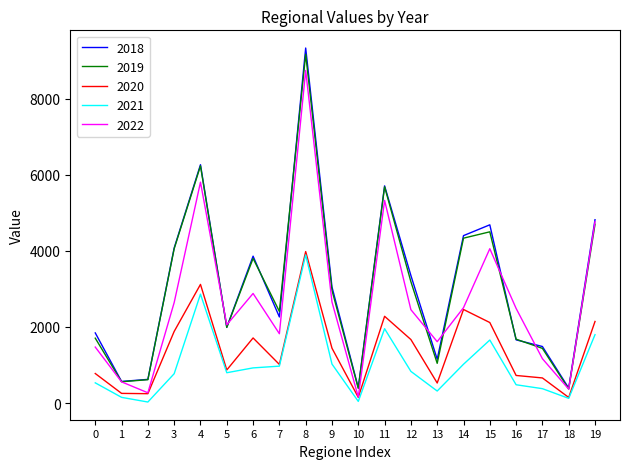

Count the number of categories in the chart.

20